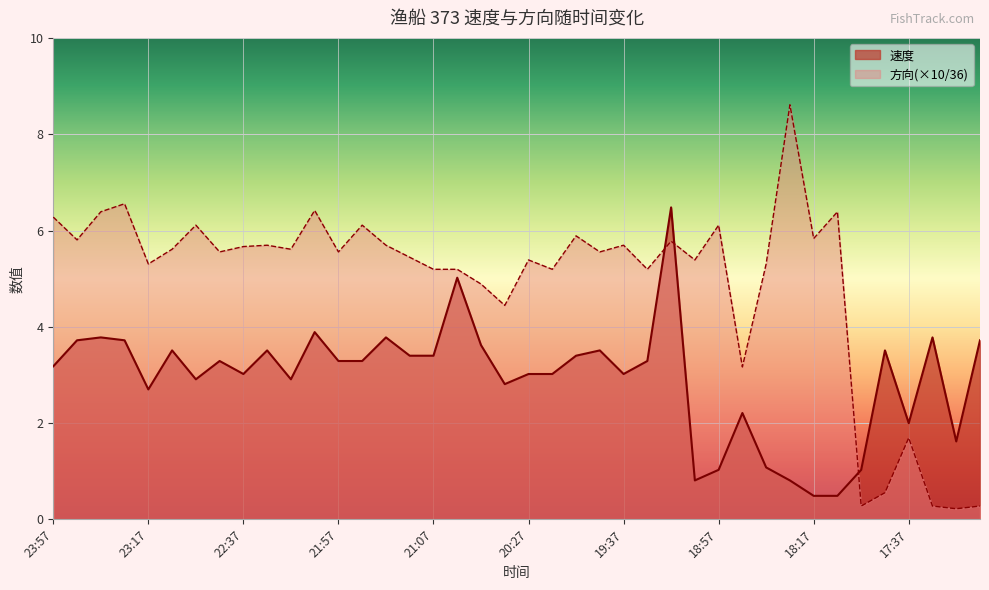

At which category does 速度 reach its first local valley?

23:17